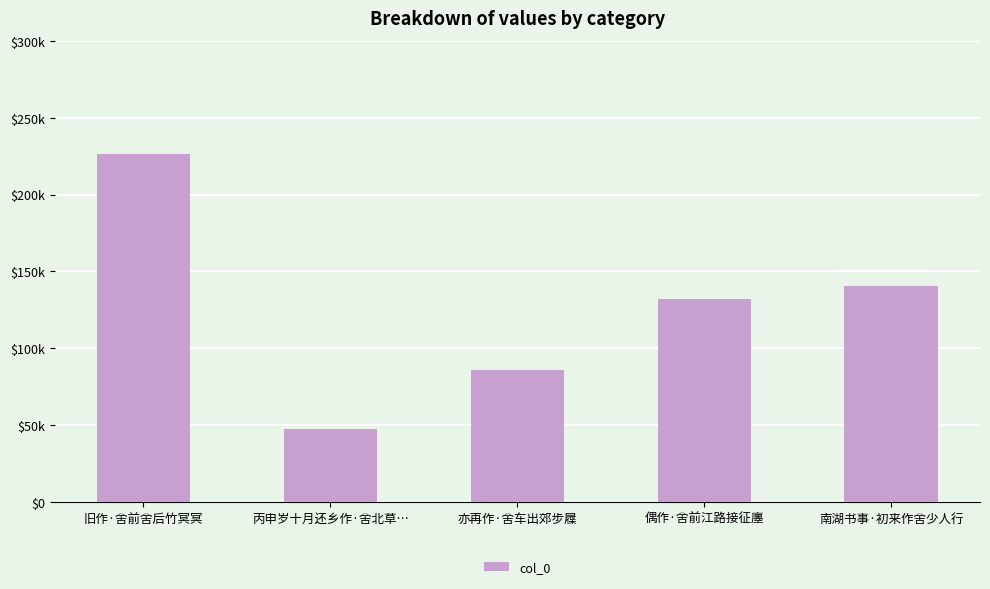

Between 丙申岁十月还乡作·舍北草… and 亦再作·舍车出郊步屧, which is larger?

亦再作·舍车出郊步屧